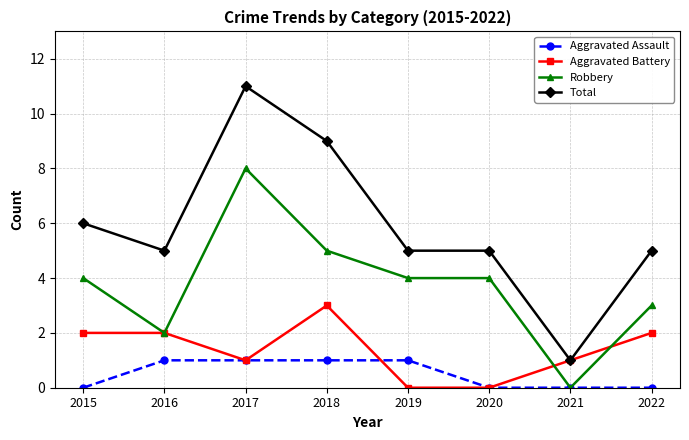

Which series has the largest range (max minus min)?

Total